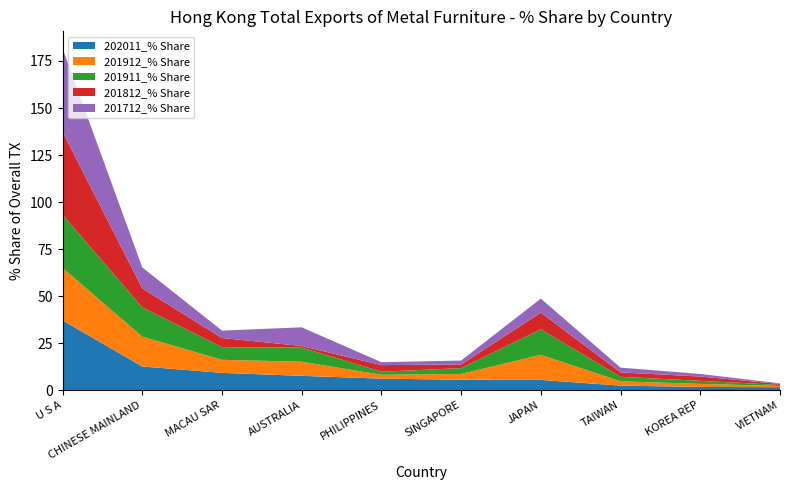

Reading left to right, extract all data points from this chart.

202011_% Share: 37.1	12.6	9.2	7.6	6.1	5.5	5.4	2.4	1.7	1.6
201912_% Share: 27.9	15.9	6.9	7.5	2.1	3.1	13.3	2.3	1.6	0.6
201911_% Share: 28.3	15.6	6.7	7.6	1.6	3.1	13.6	2.4	1.6	0.6
201812_% Share: 44.1	10.1	4.9	0.8	3.5	2.0	8.9	2.3	2.3	0.5
201712_% Share: 44.3	11.1	3.9	9.9	1.5	2.1	7.4	2.5	1.4	0.3